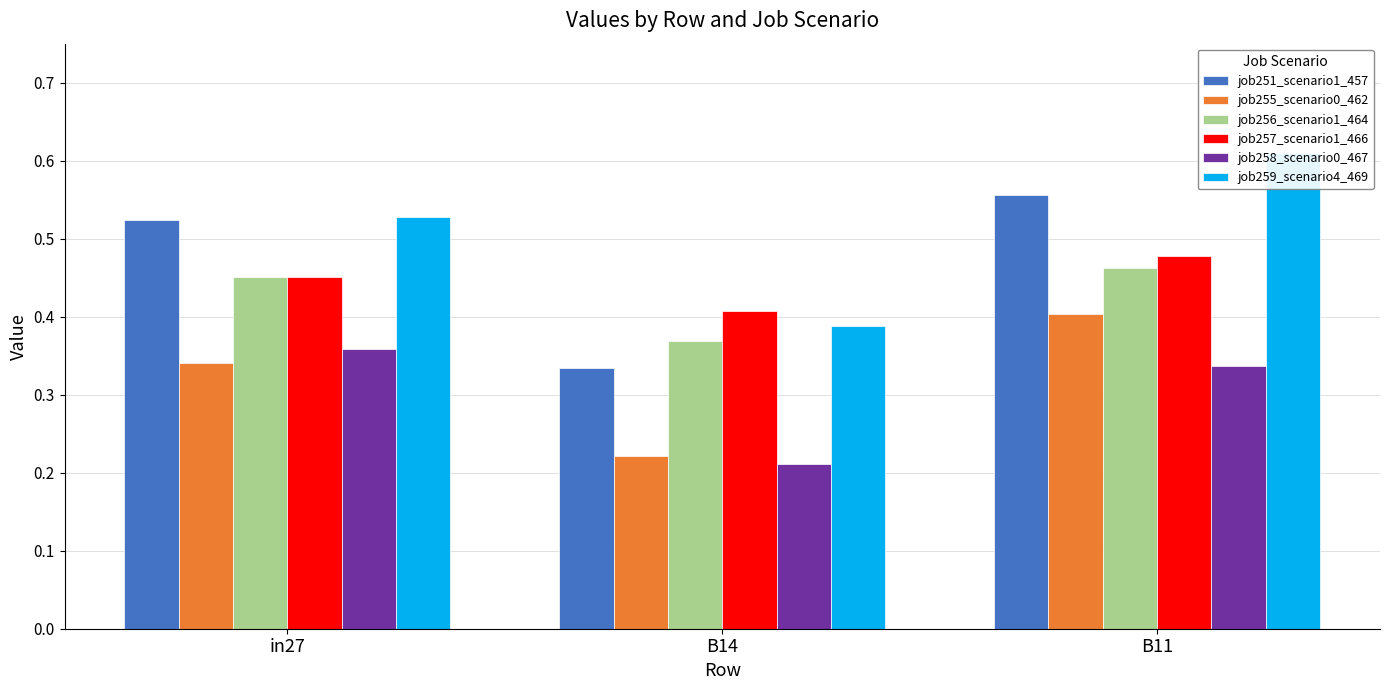

Is the value of job257_scenario1_466 at B14 greater than the value of job259_scenario4_469 at in27?

No